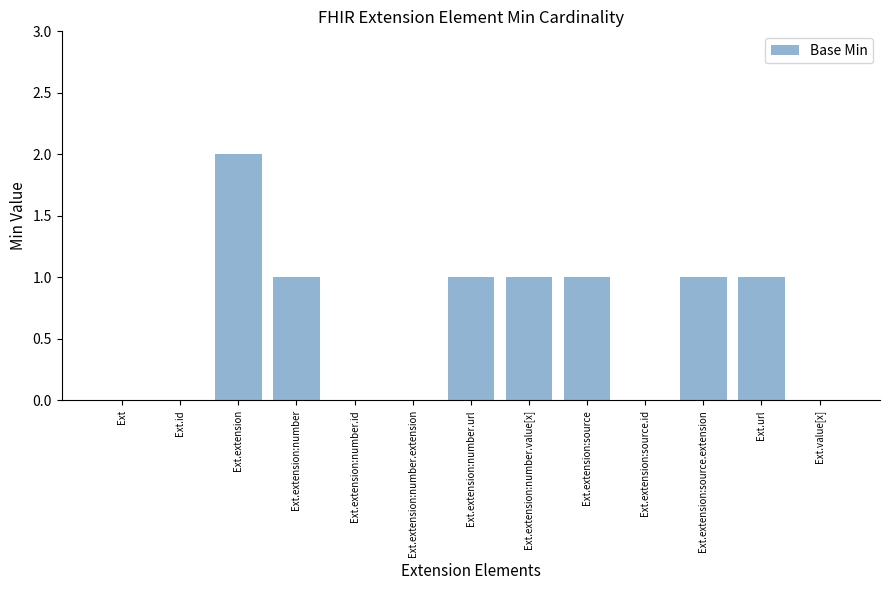

The value at Ext.extension:number.value[x] is 1. True or false?

True